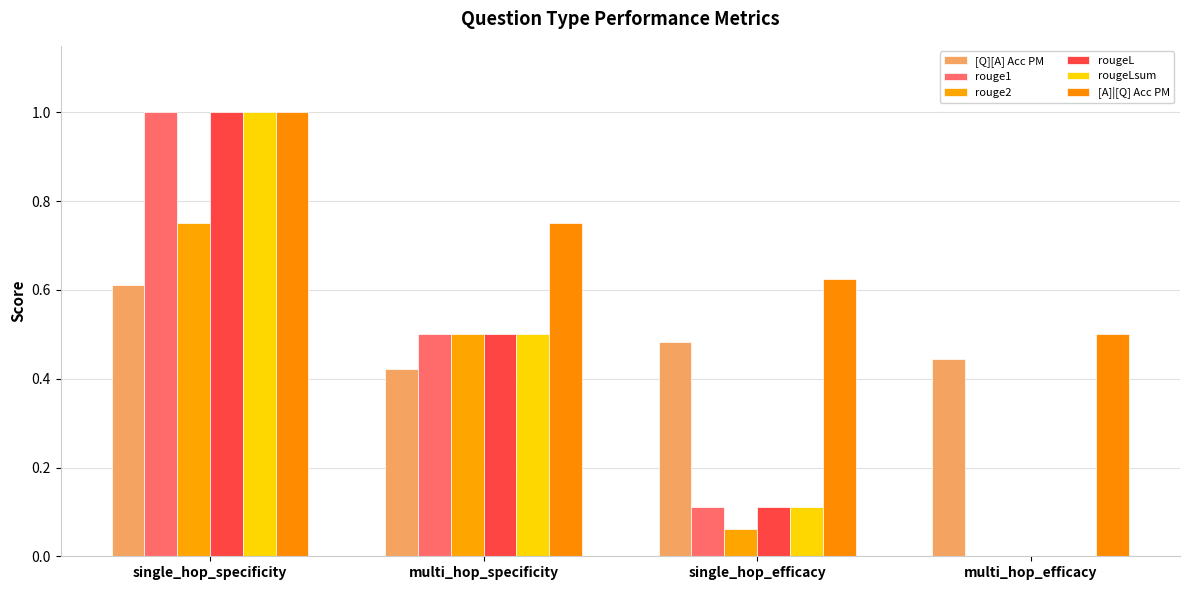

Which category has the highest value in the rougeLsum series?

single_hop_specificity